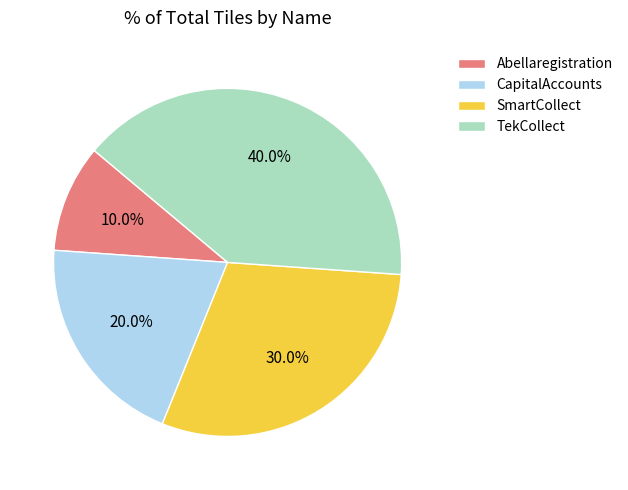

Which has a higher value, CapitalAccounts or SmartCollect?

SmartCollect